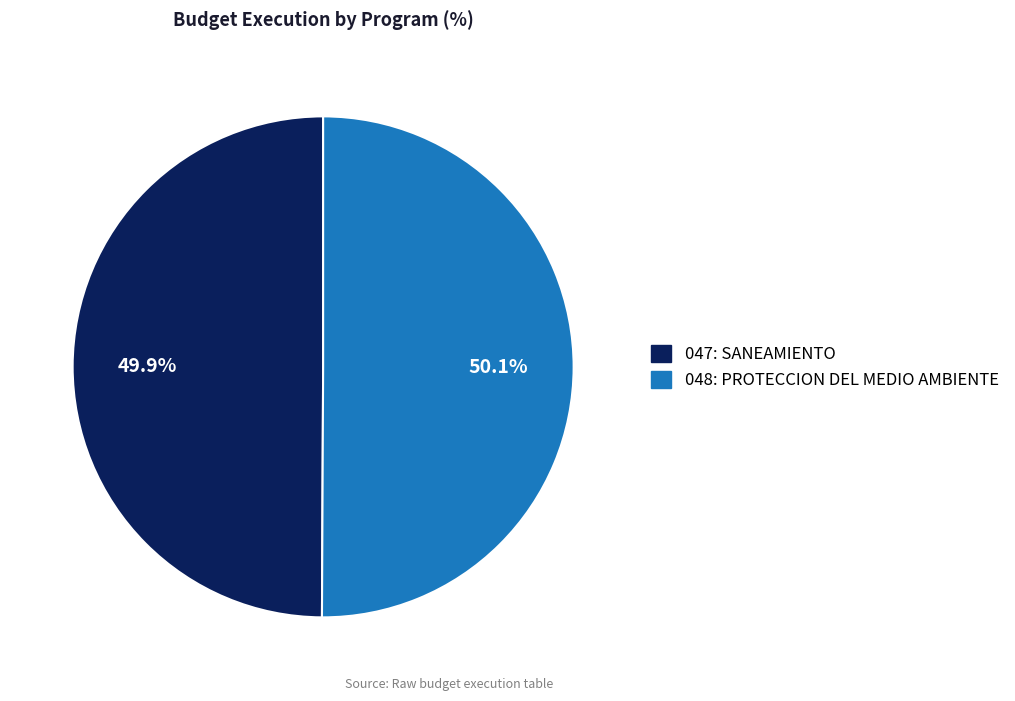

Is there any slice that represents more than half of the pie?

Yes